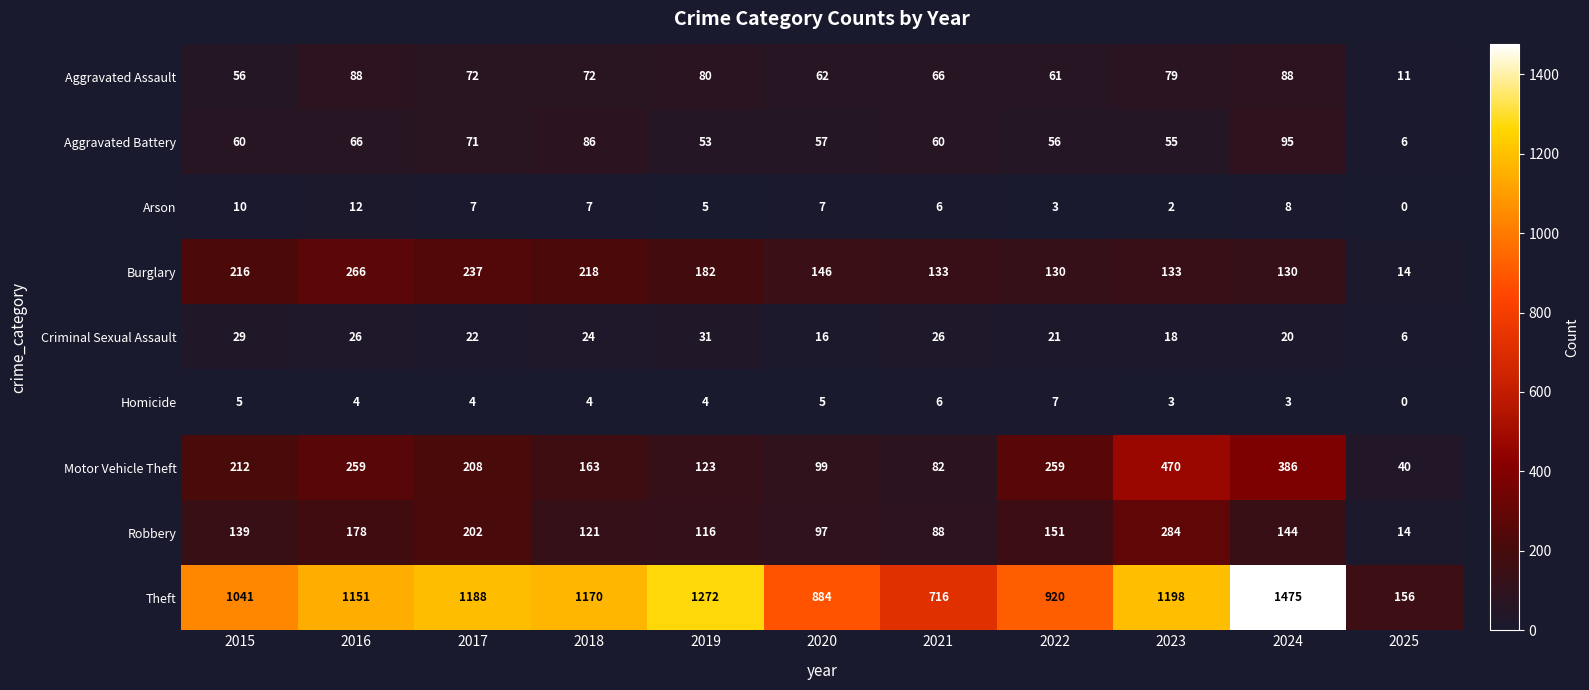

The Aggravated Battery series shows 37 at 2016. True or false?

False